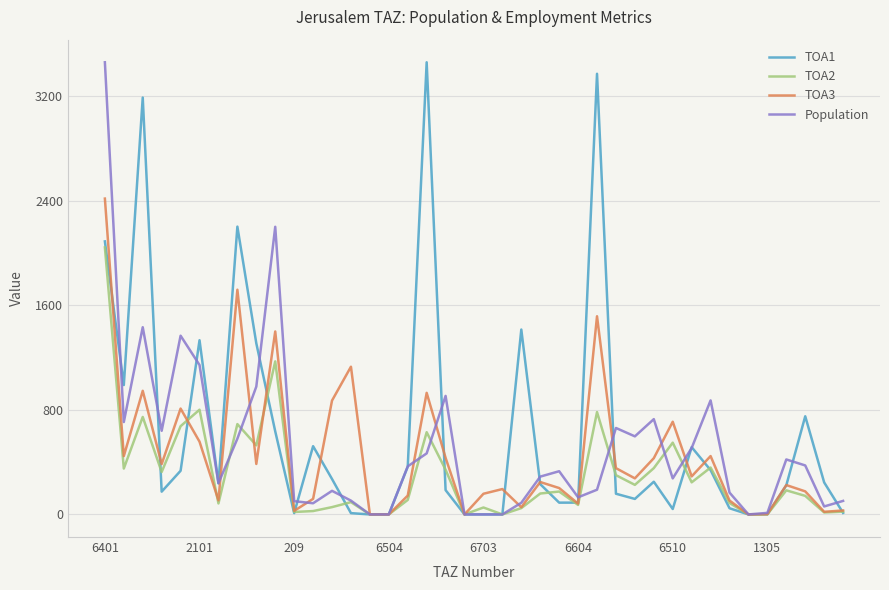

What is the maximum value for TOA1?

3459.0